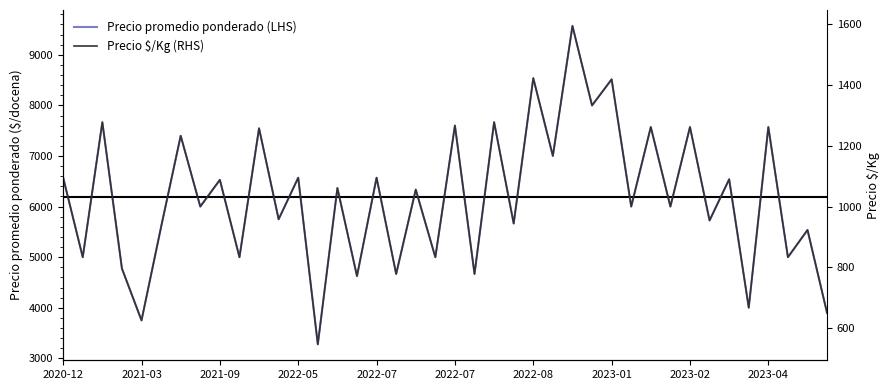

In Precio promedio ponderado (LHS), how many points are higher than both neighbors (excluding endpoints)?

18